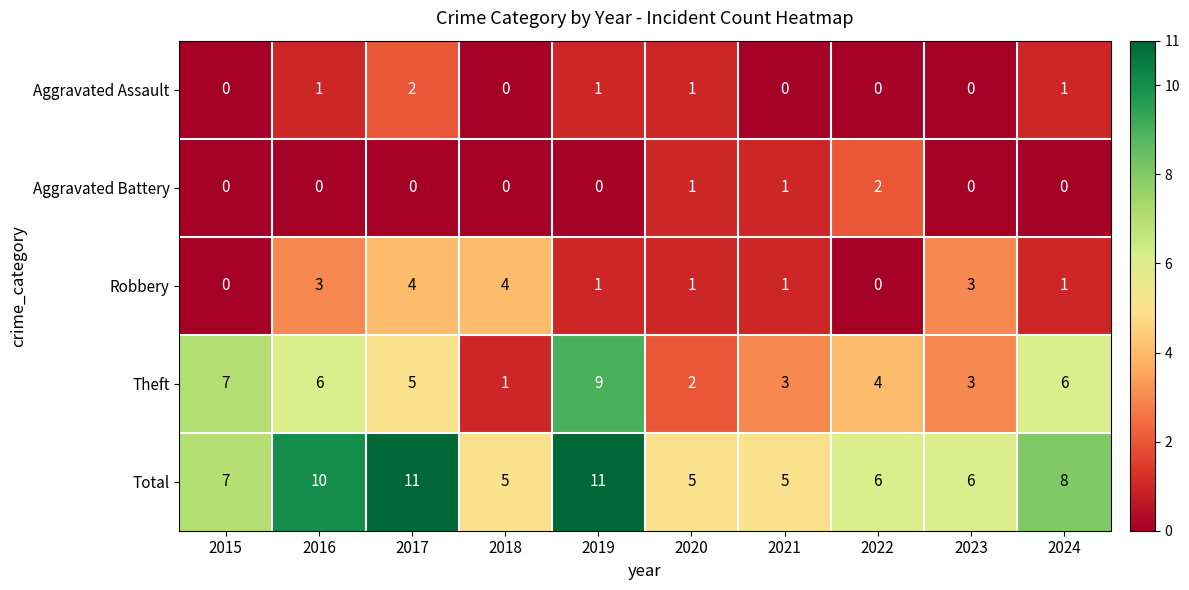

Where does the Robbery series first go above 1?

2016